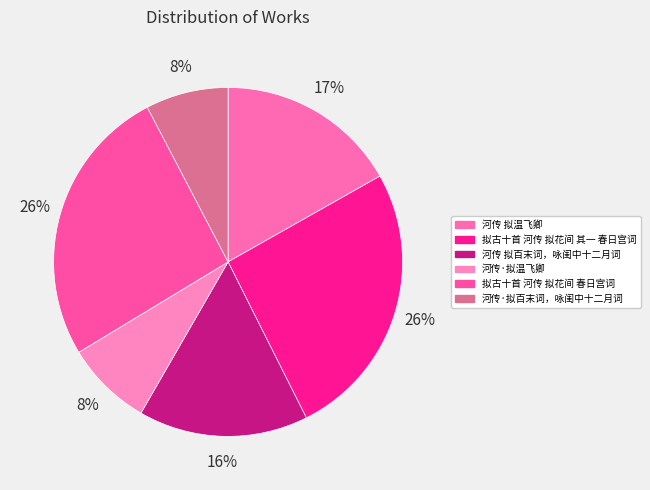

To the nearest percent, what is the average slice percentage?

17%